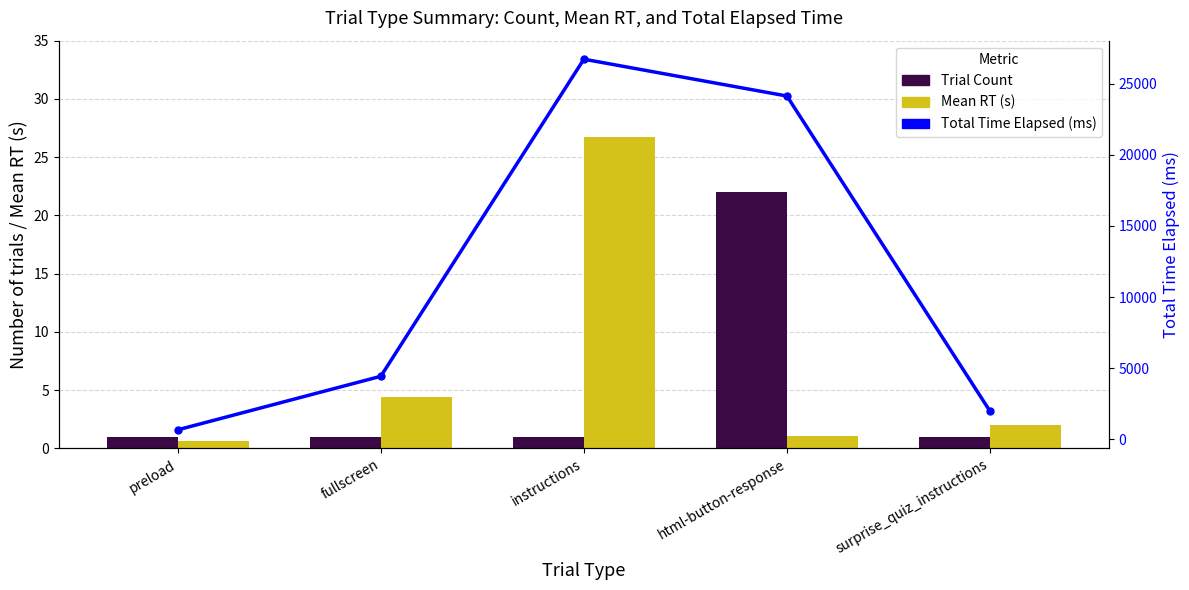

List the labels in order of Total Time Elapsed (ms) value, largest first.

instructions, html-button-response, fullscreen, surprise_quiz_instructions, preload